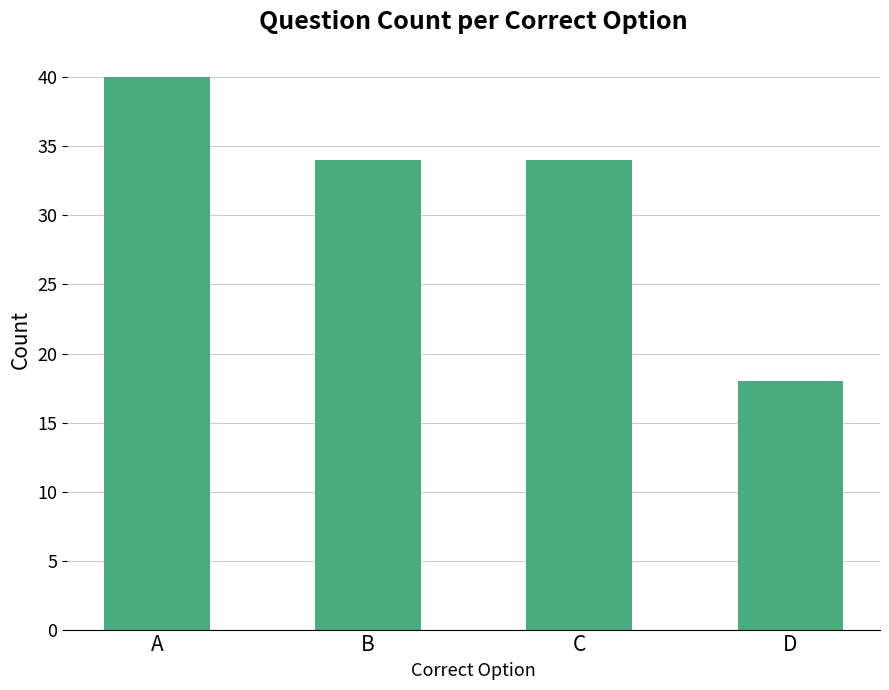

What value does the data have at D, to the nearest 5?

20